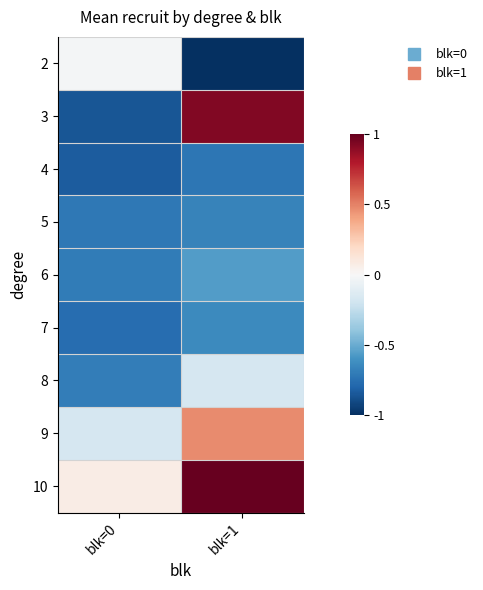

Reading left to right, list all the values displayed in this chart.

2: blk=0=-0.0	blk=1=-1.0
3: blk=0=-0.9	blk=1=0.9
4: blk=0=-0.8	blk=1=-0.7
5: blk=0=-0.7	blk=1=-0.7
6: blk=0=-0.7	blk=1=-0.6
7: blk=0=-0.8	blk=1=-0.6
8: blk=0=-0.7	blk=1=-0.2
9: blk=0=-0.2	blk=1=0.5
10: blk=0=0.1	blk=1=1.0